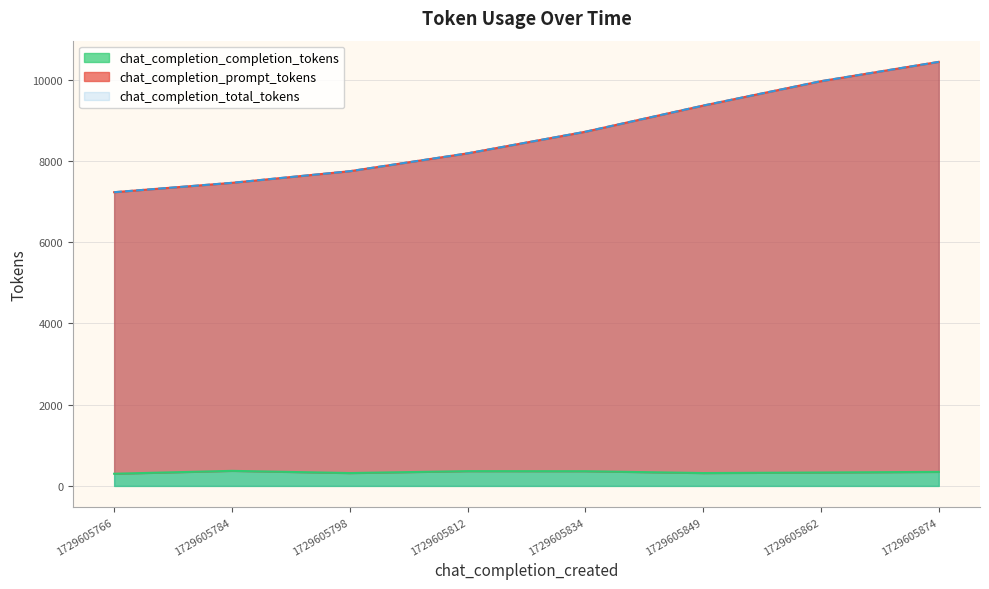

What is the minimum value for chat_completion_completion_tokens?

300